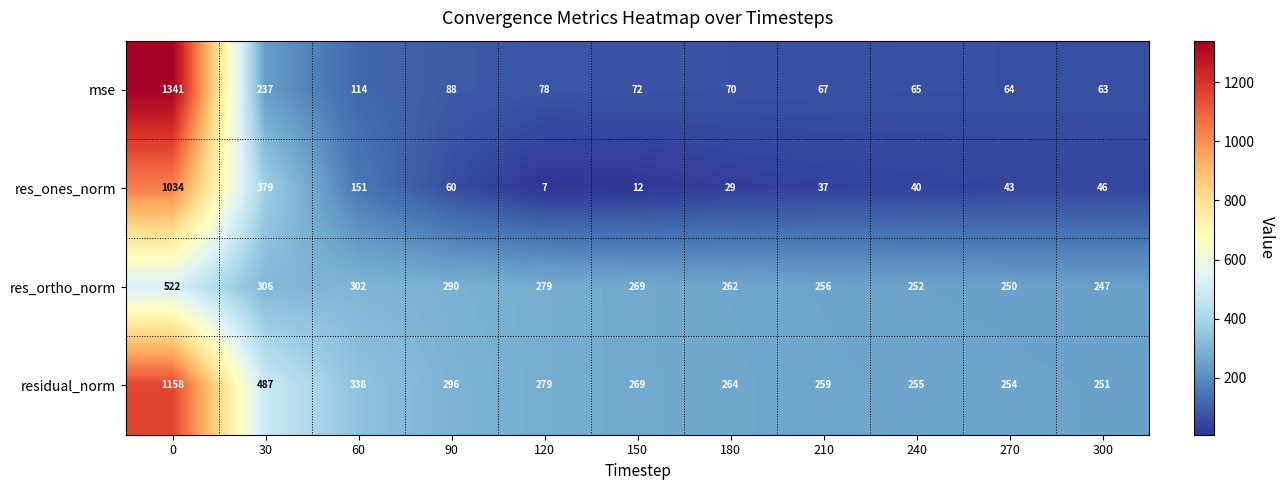

Count the number of categories in the chart.

11